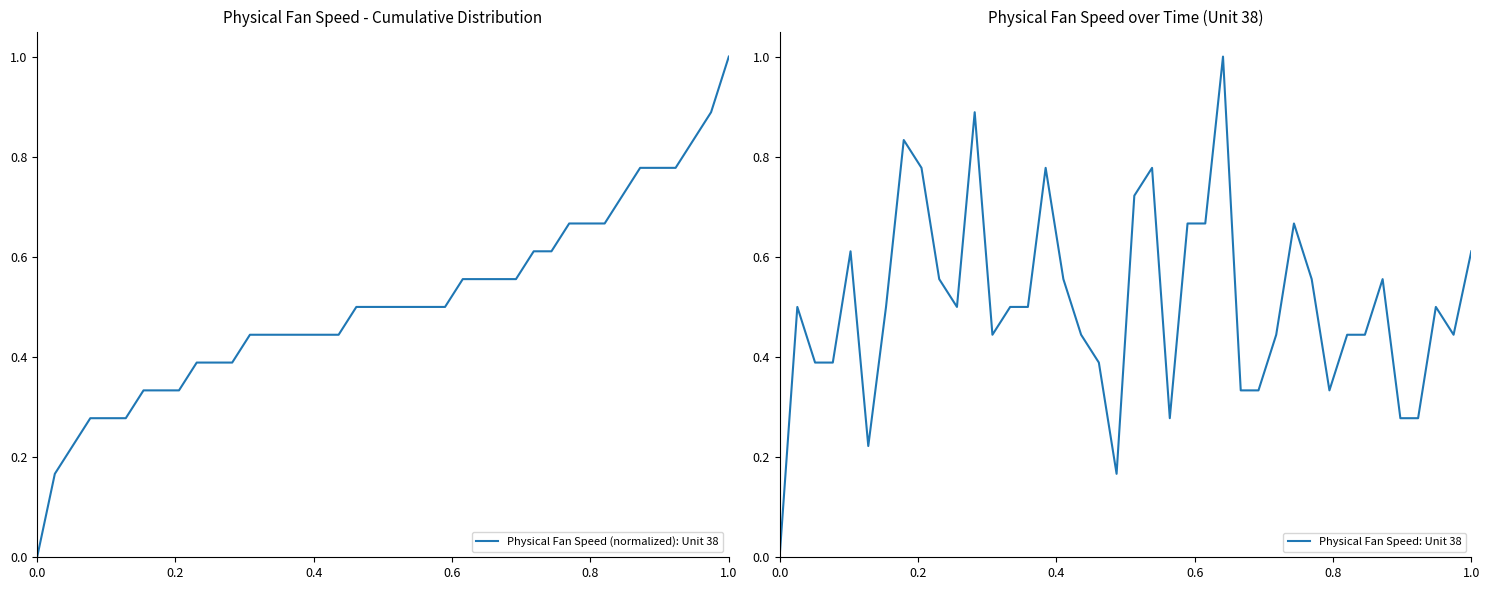

How many values in the Physical Fan Speed (normalized): Unit 38 series exceed 0?

39